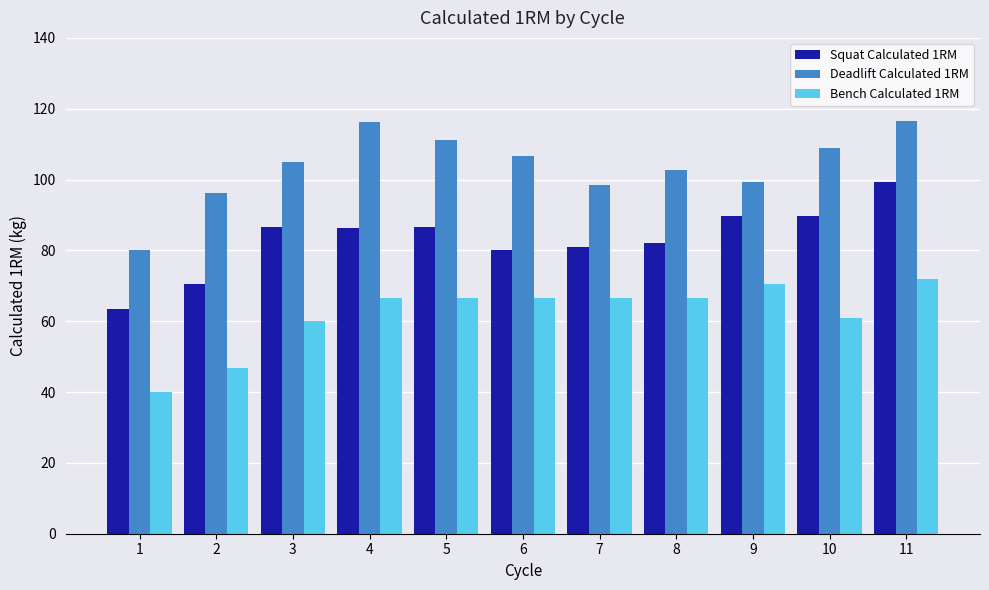

At which label does Bench Calculated 1RM first exceed 66?

4